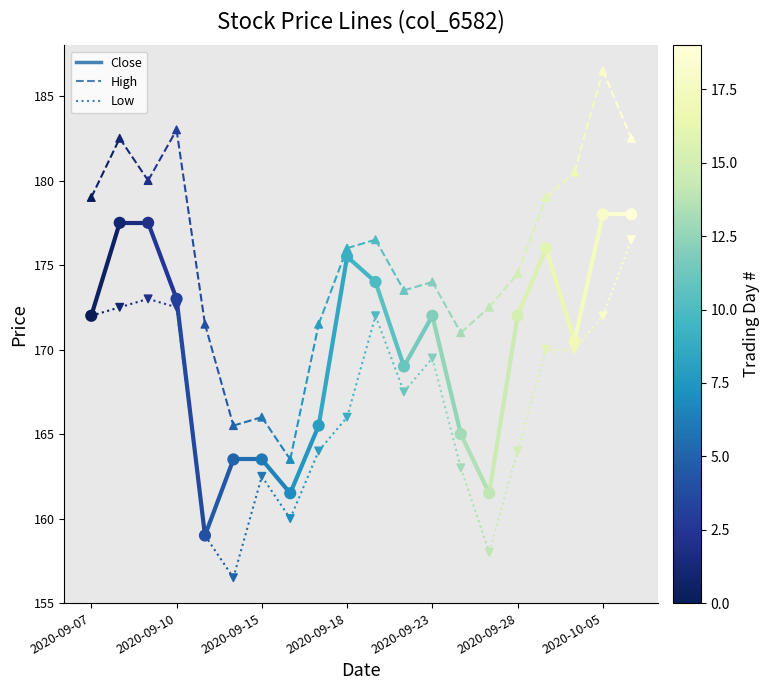

Which series reaches the minimum Y coordinate?

Low